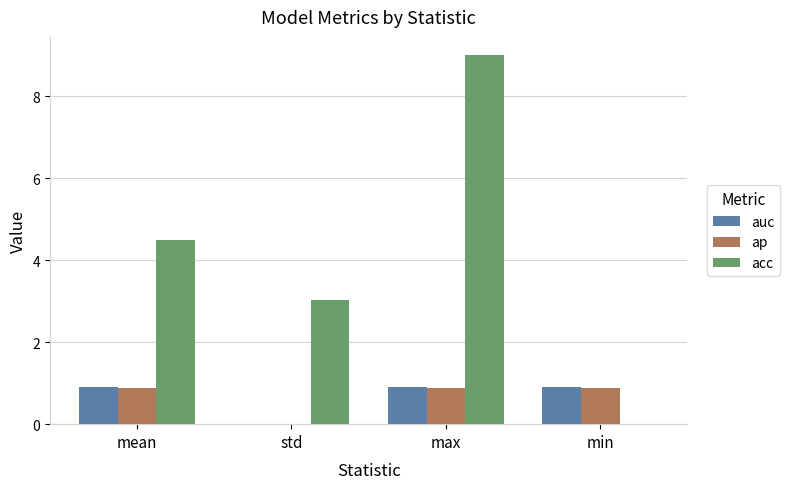

What is the average value of the auc series?

0.7